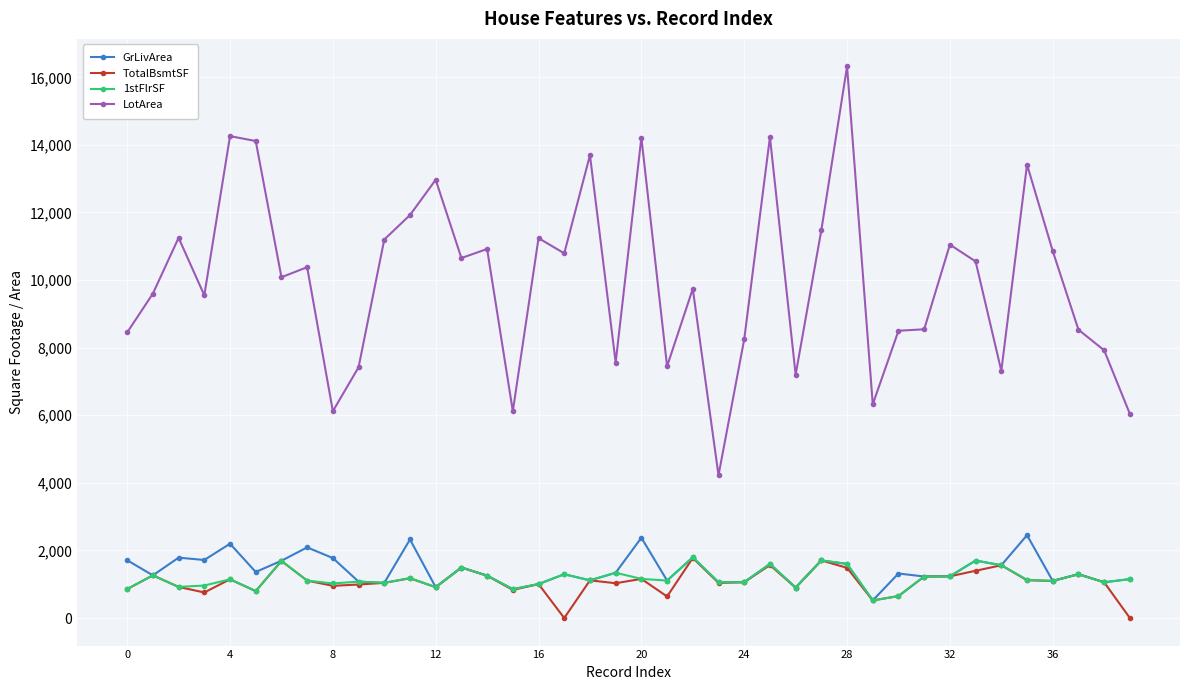

True or false: LotArea and TotalBsmtSF intersect in this chart.

False